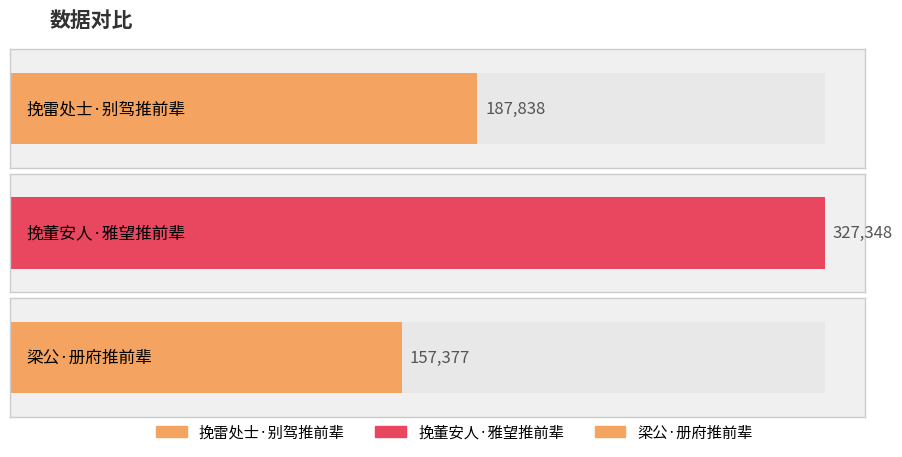

Rank the categories by value from lowest to highest.

梁公·册府推前辈, 挽雷处士·别驾推前辈, 挽董安人·雅望推前辈